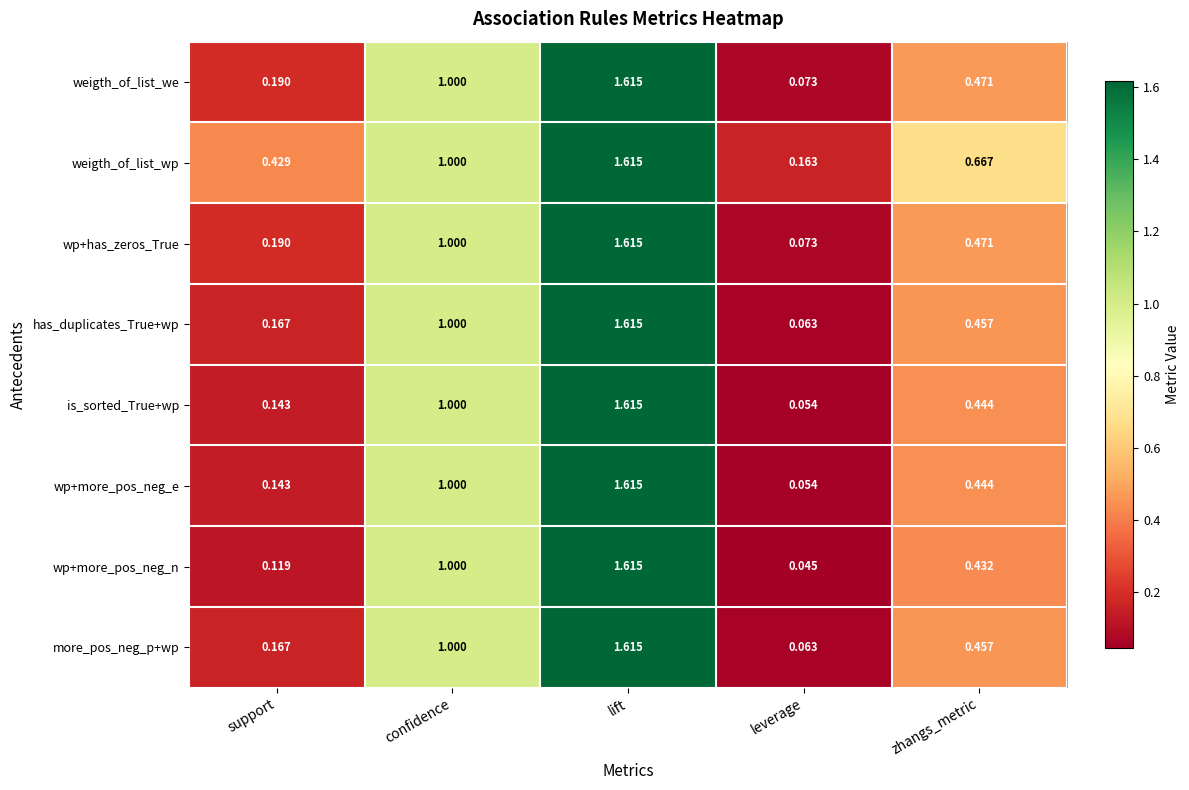

At which category is the sum across all series the highest?

lift